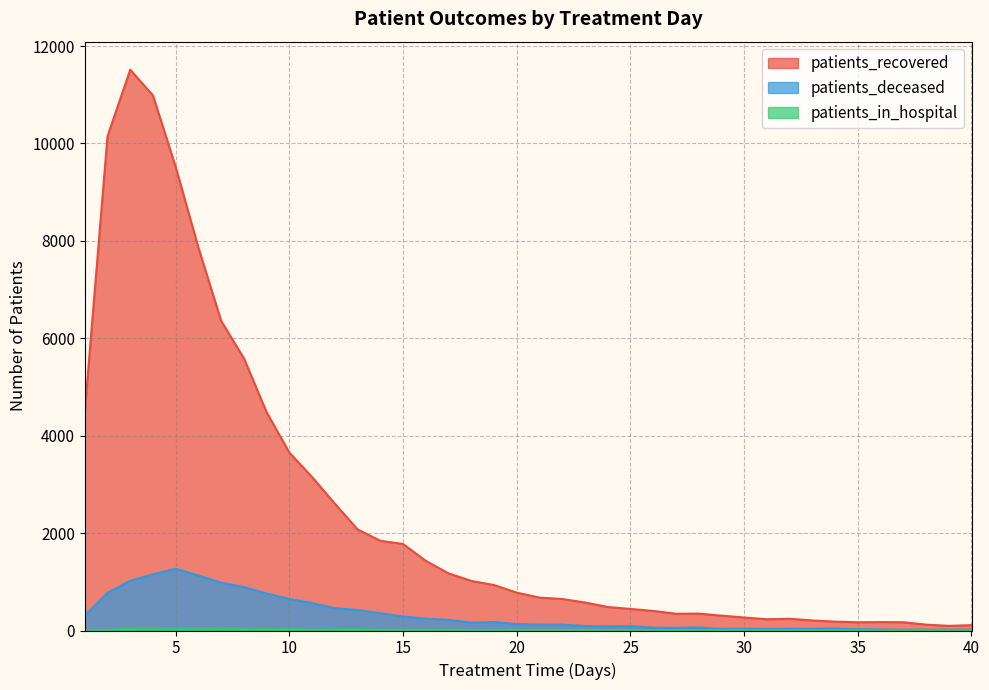

Count the number of categories in the chart.

40